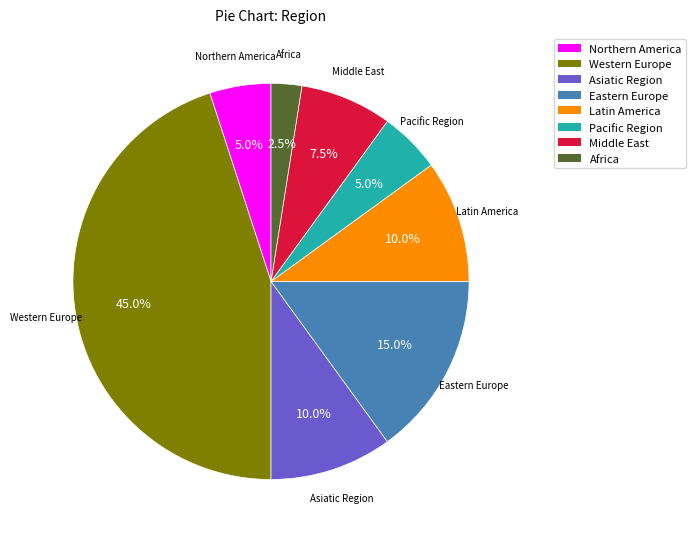

Does any single category account for the majority?

No